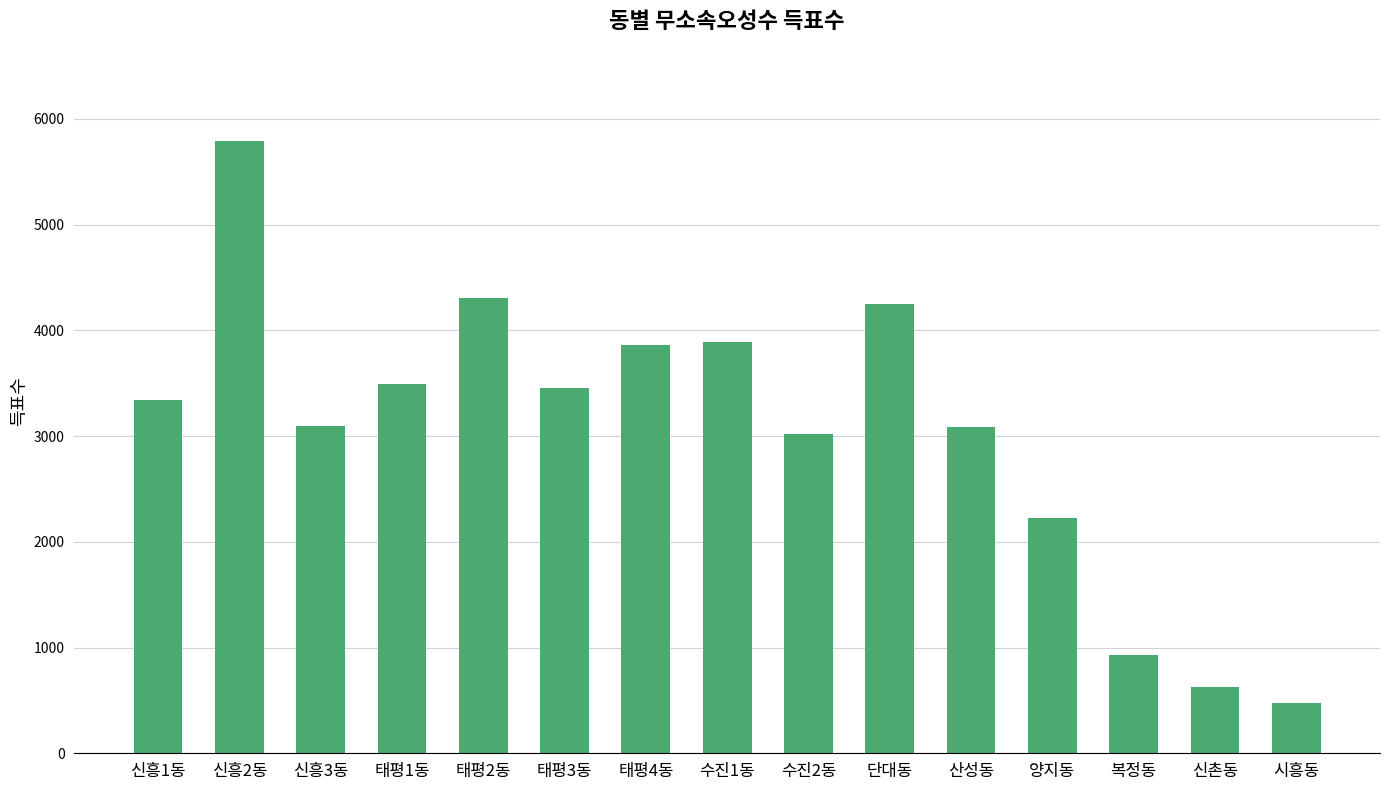

Is it true that the value at 신흥1동 is 5507?

False